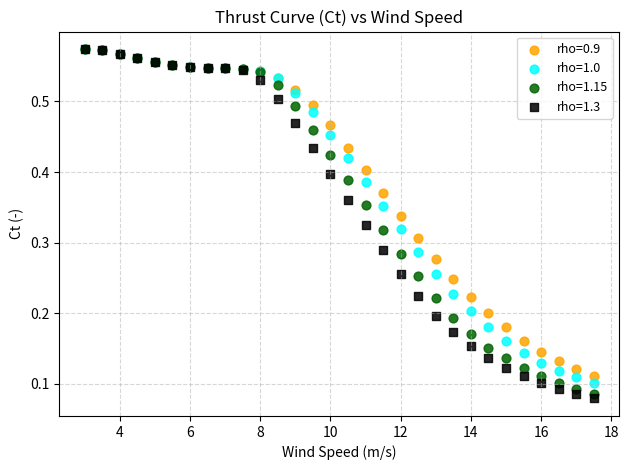

What are all the series names shown in the legend?

rho=0.9, rho=1.0, rho=1.15, rho=1.3